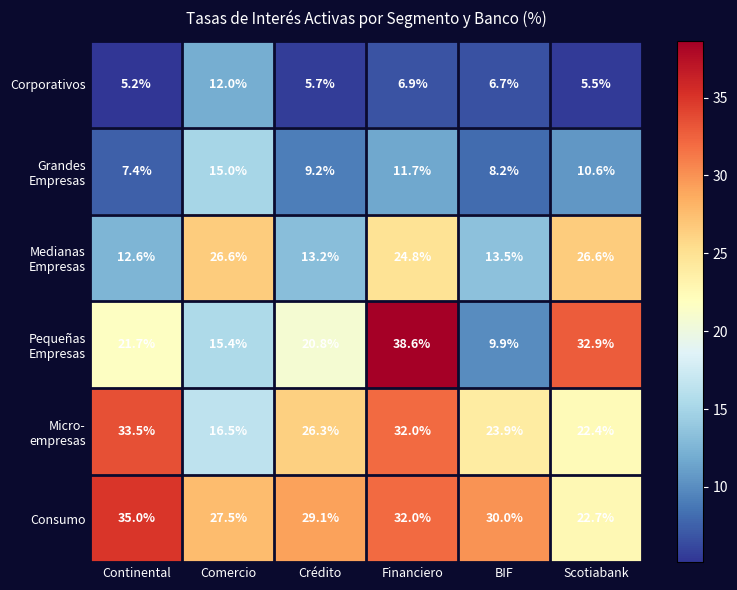

Is it true that Corporativos equals 12.0 at Comercio?

True